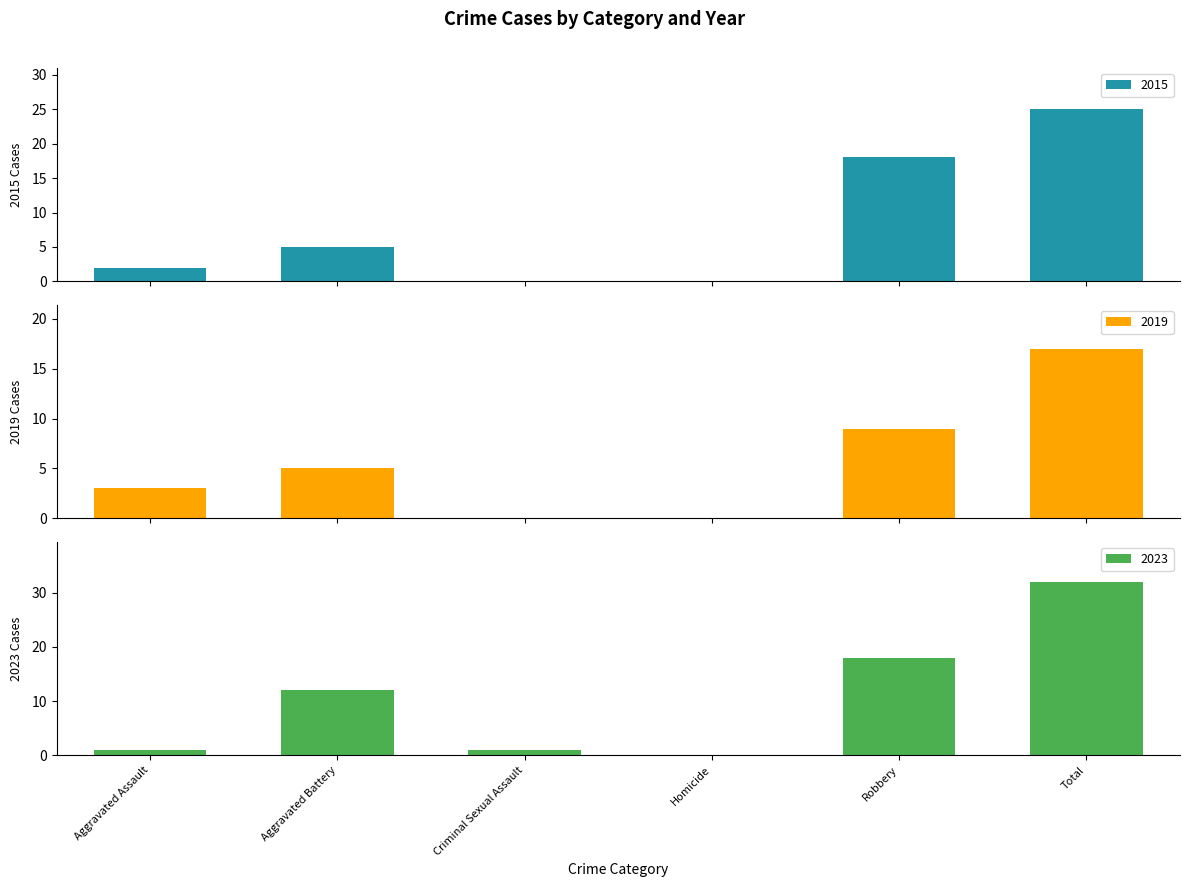

At which label does 2015 first exceed 5?

Robbery